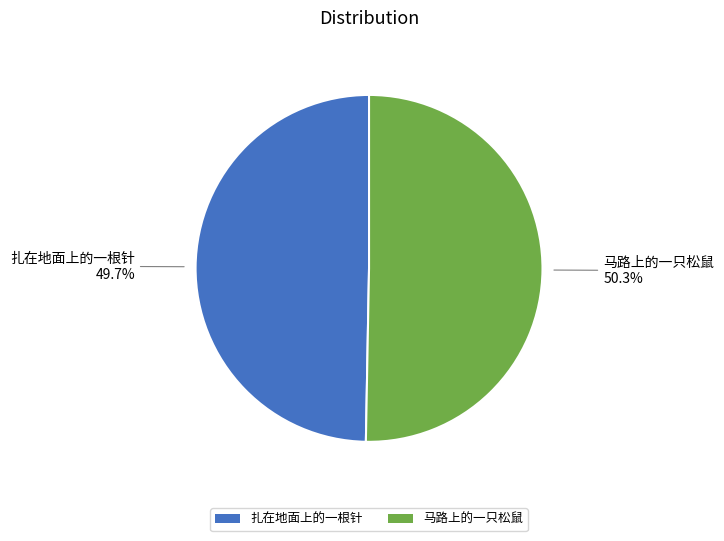

How many slices are in this pie chart?

2